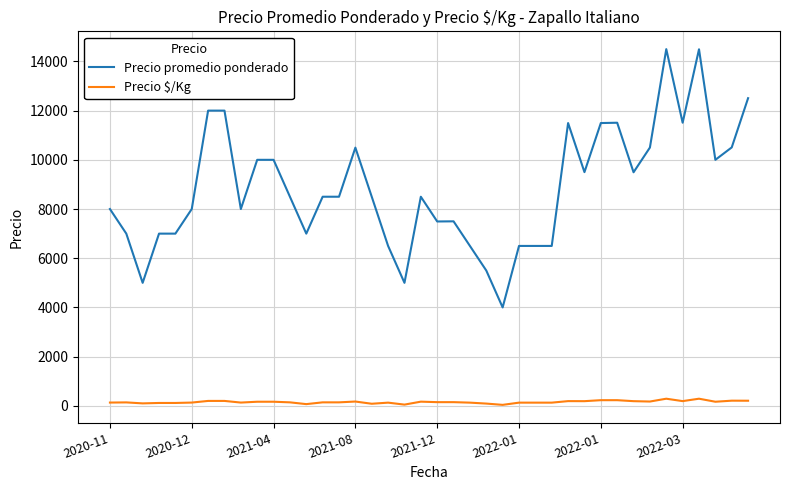

List the series in order of their peak value, highest first.

Precio promedio ponderado, Precio $/Kg